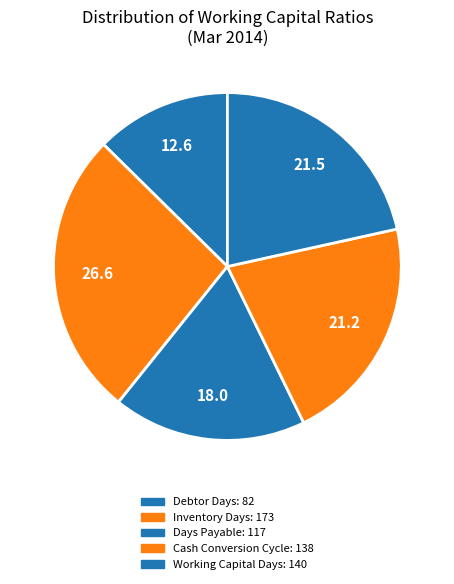

To the nearest percent, what is the difference between the largest and smallest slice percentages?

14%